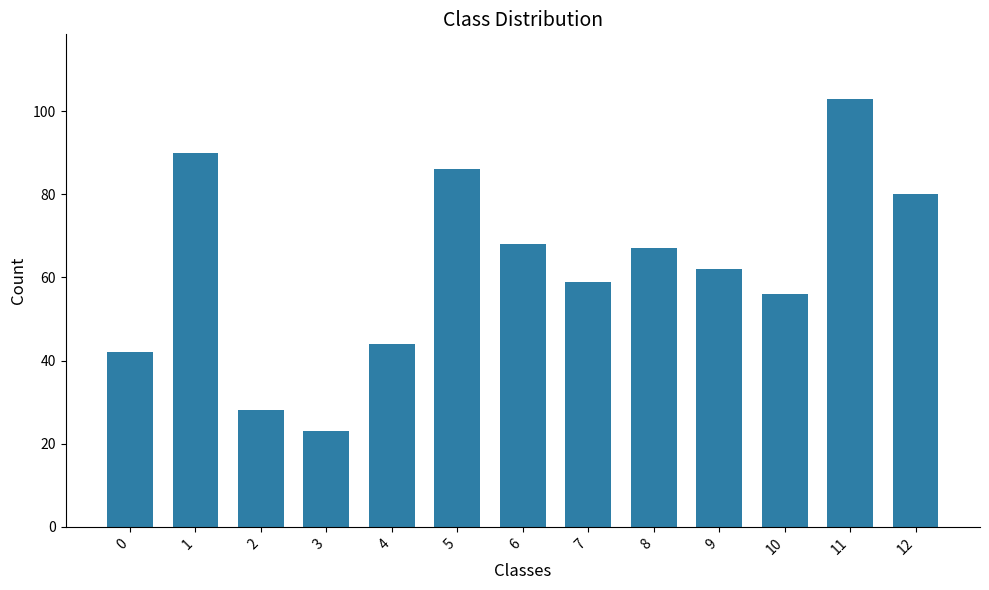

List the labels in order of value, smallest first.

3, 2, 0, 4, 10, 7, 9, 8, 6, 12, 5, 1, 11